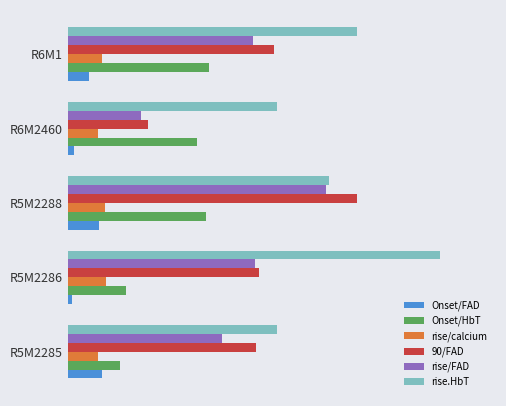

What are all the series names shown in the legend?

Onset/FAD, Onset/HbT, rise/calcium, 90/FAD, rise/FAD, rise.HbT